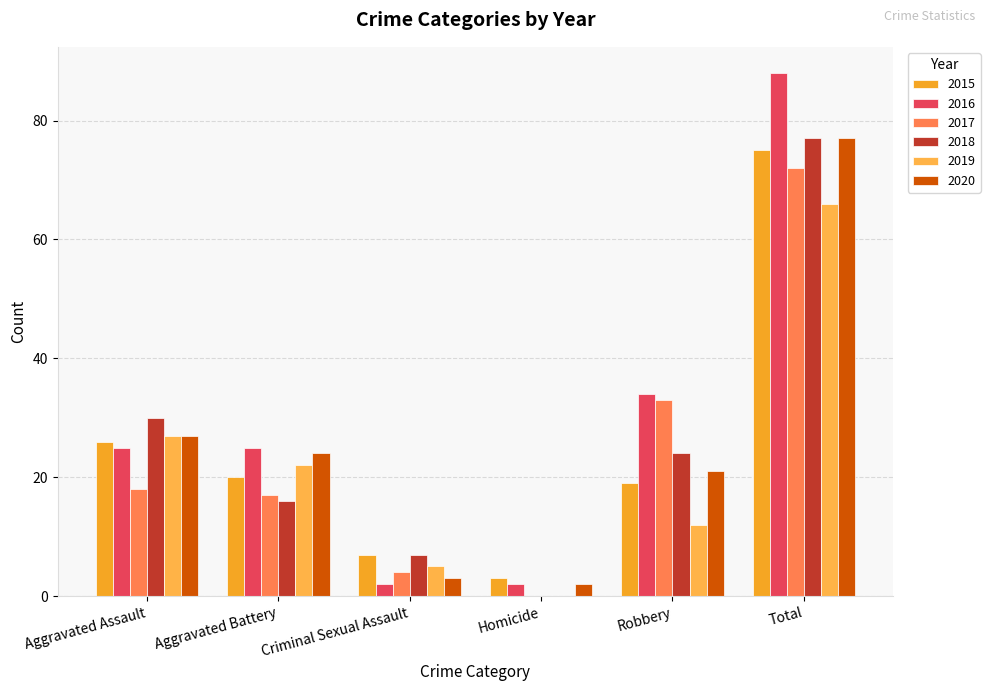

What is the maximum value for 2015?

75